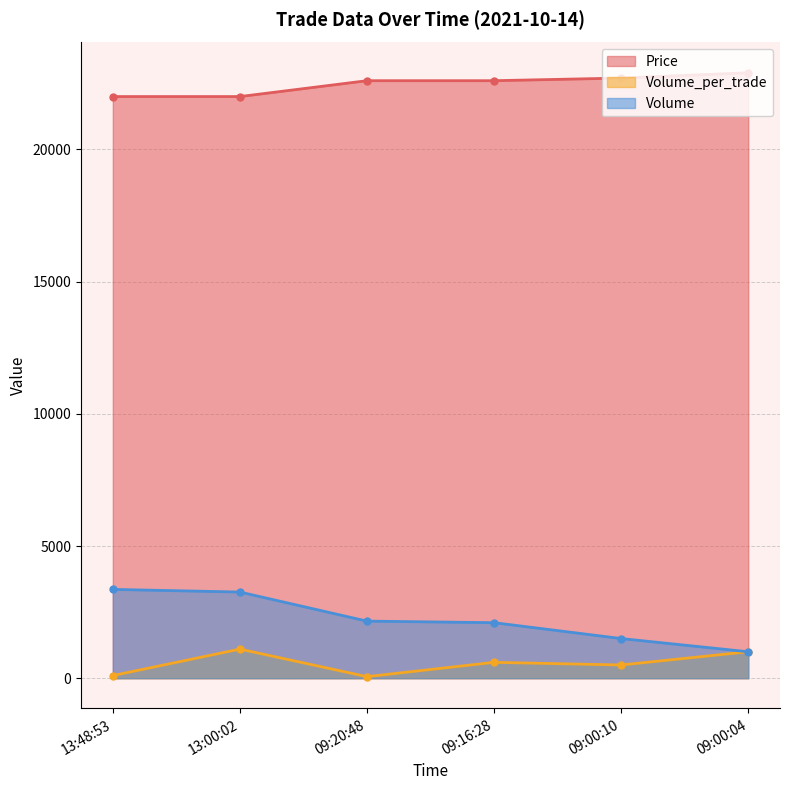

How many interior local valleys does the Volume_per_trade series have?

2